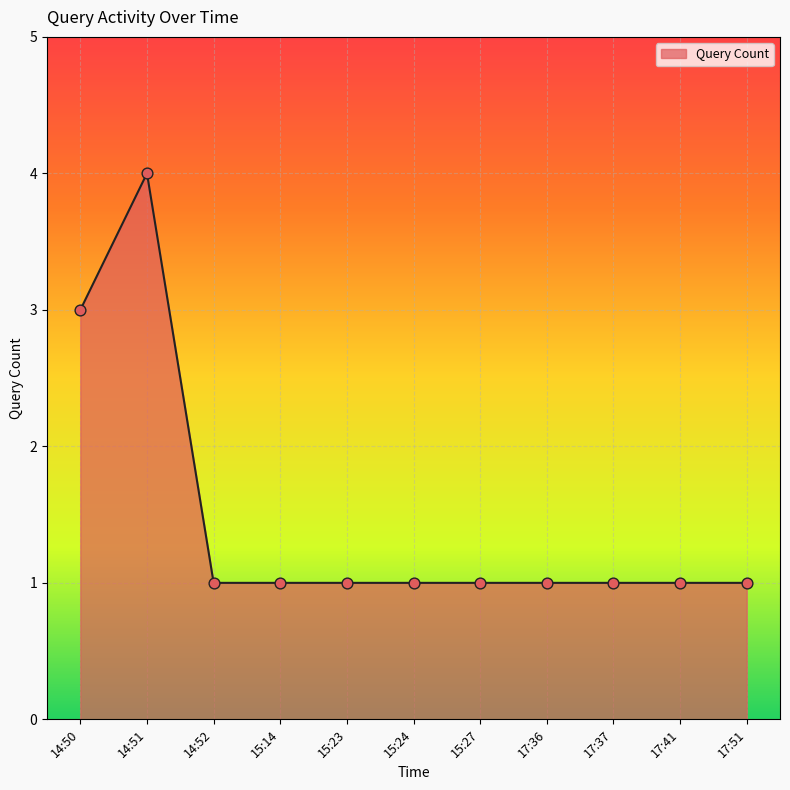

What is the change in value from 14:51 to 17:36?

-3